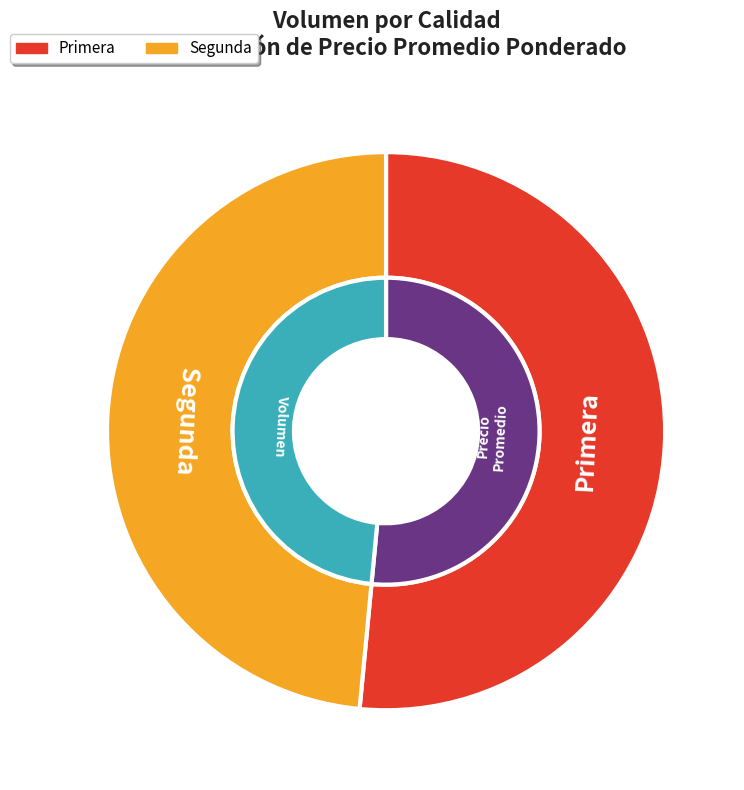

To the nearest percent, what is the average slice percentage?

50%